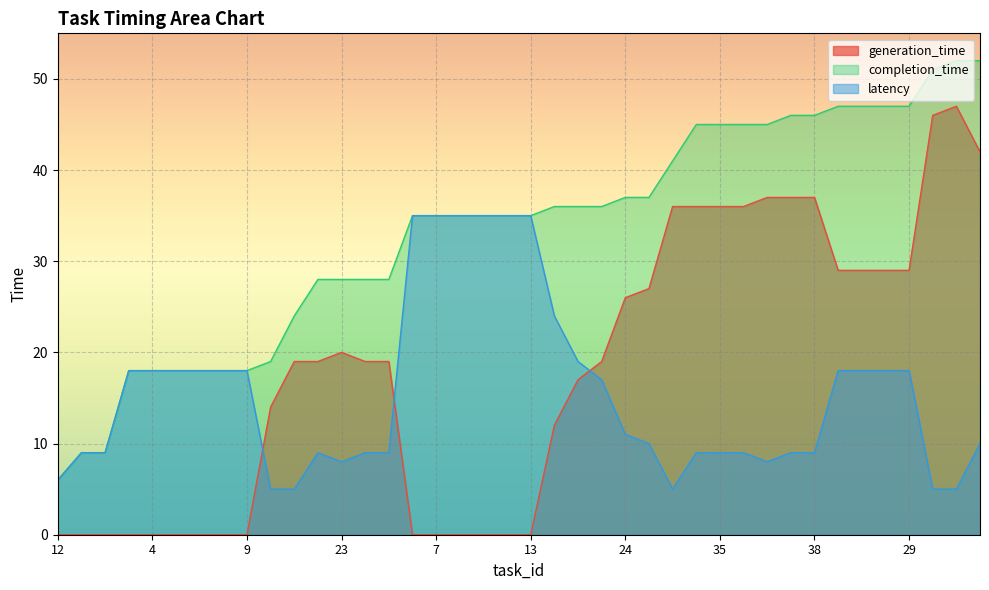

What is the sum of the generation_time values at 16 and 36?

51